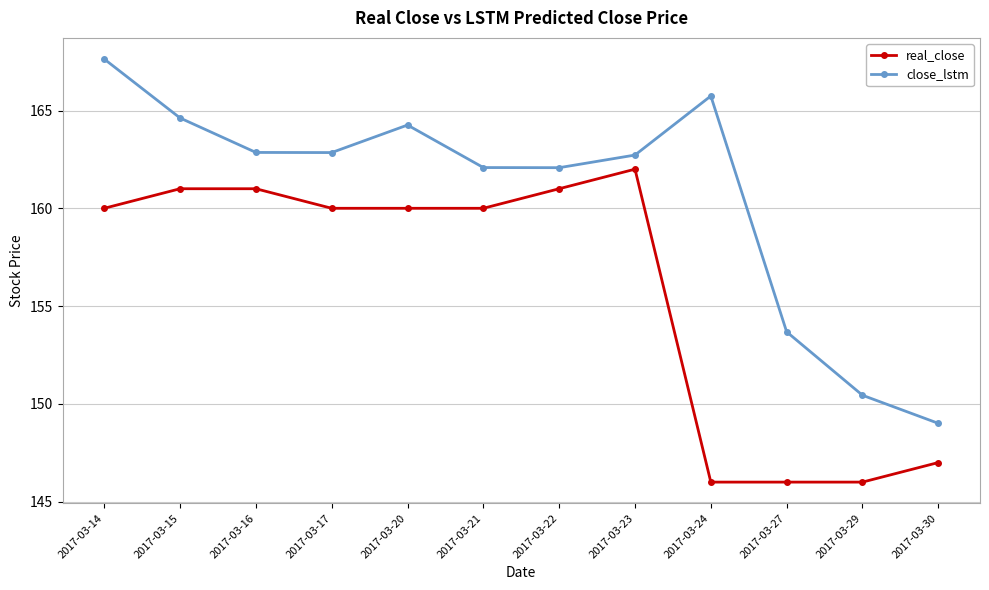

At 2017-03-15, list the series in order from smallest to largest.

real_close, close_lstm